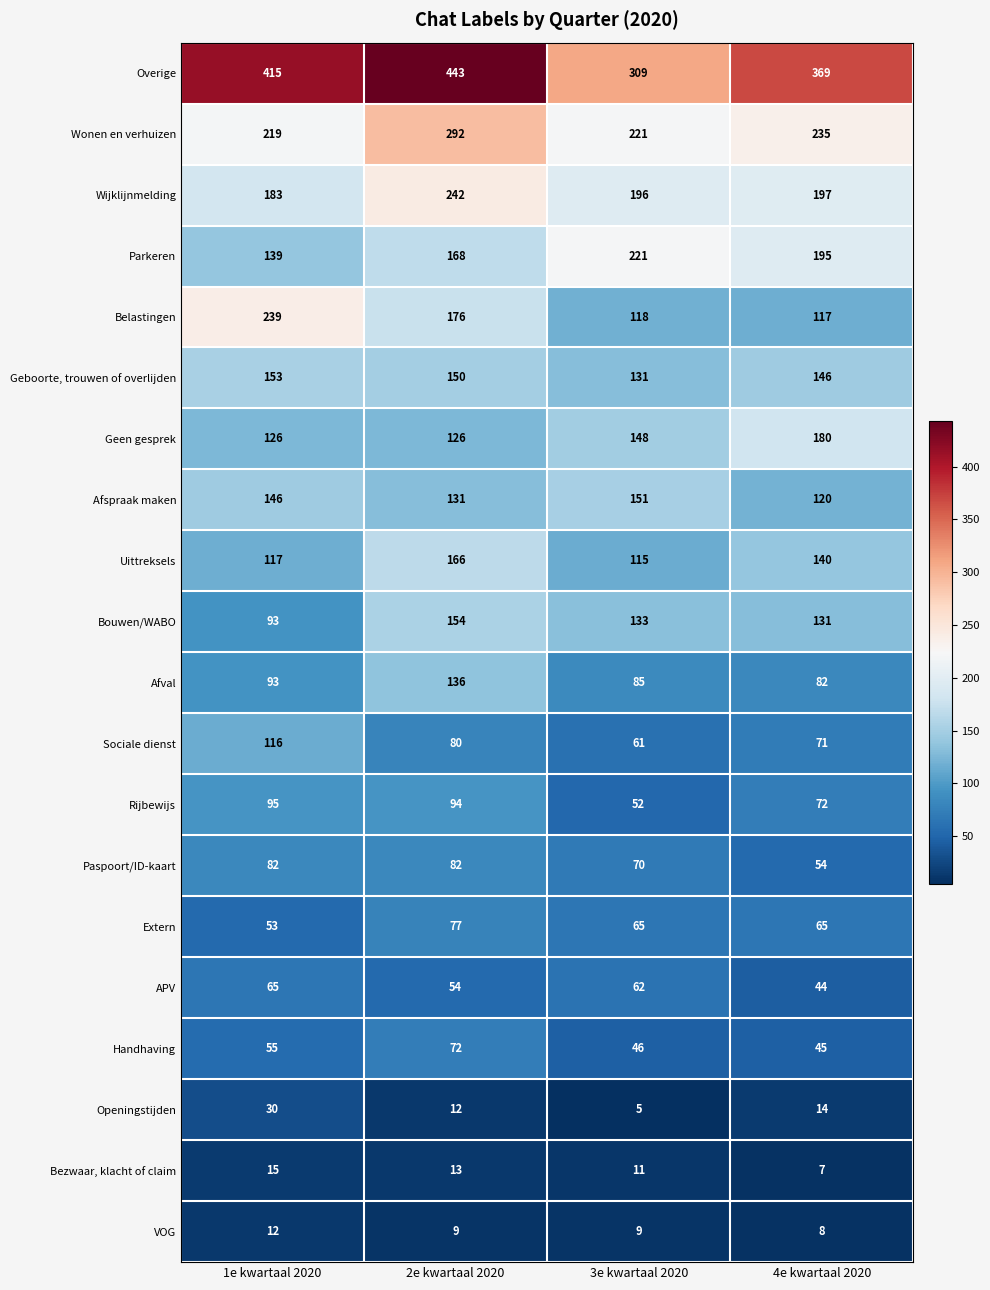

At which category does the chart reach its minimum across all series?

3e kwartaal 2020